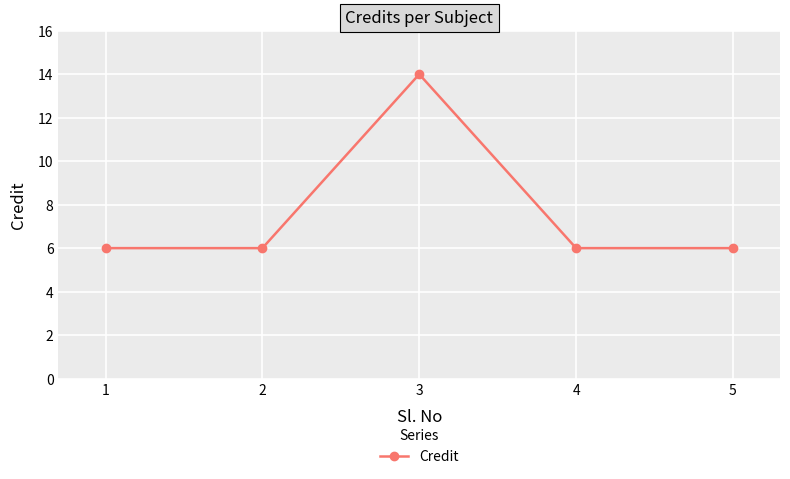

How many values are between 6 and 7?

4